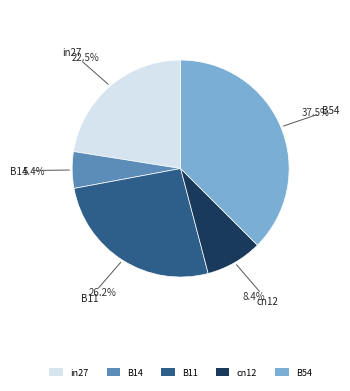

Is it true that B11 is 26% of the pie?

True